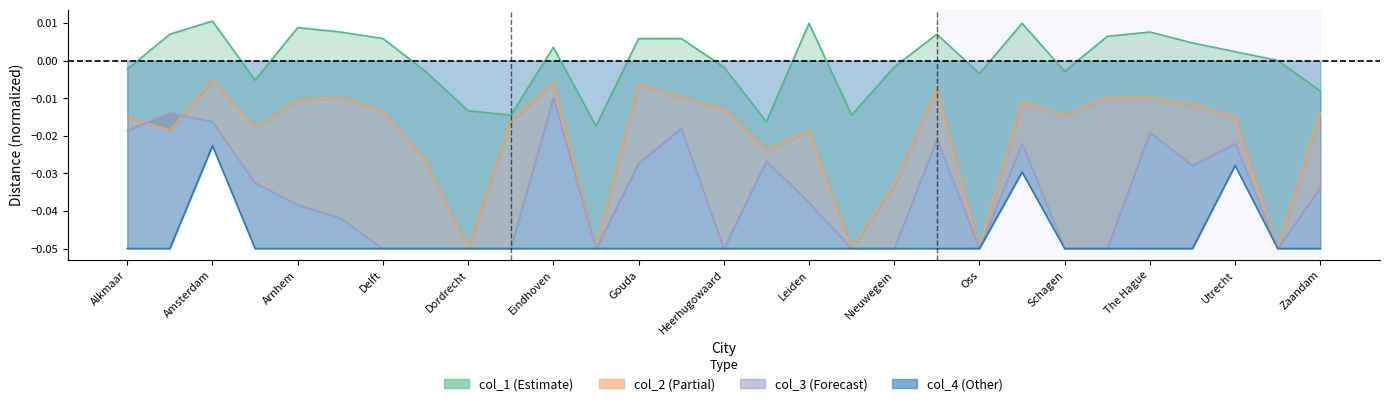

What is the total value across all series at Dordrecht?

-0.2